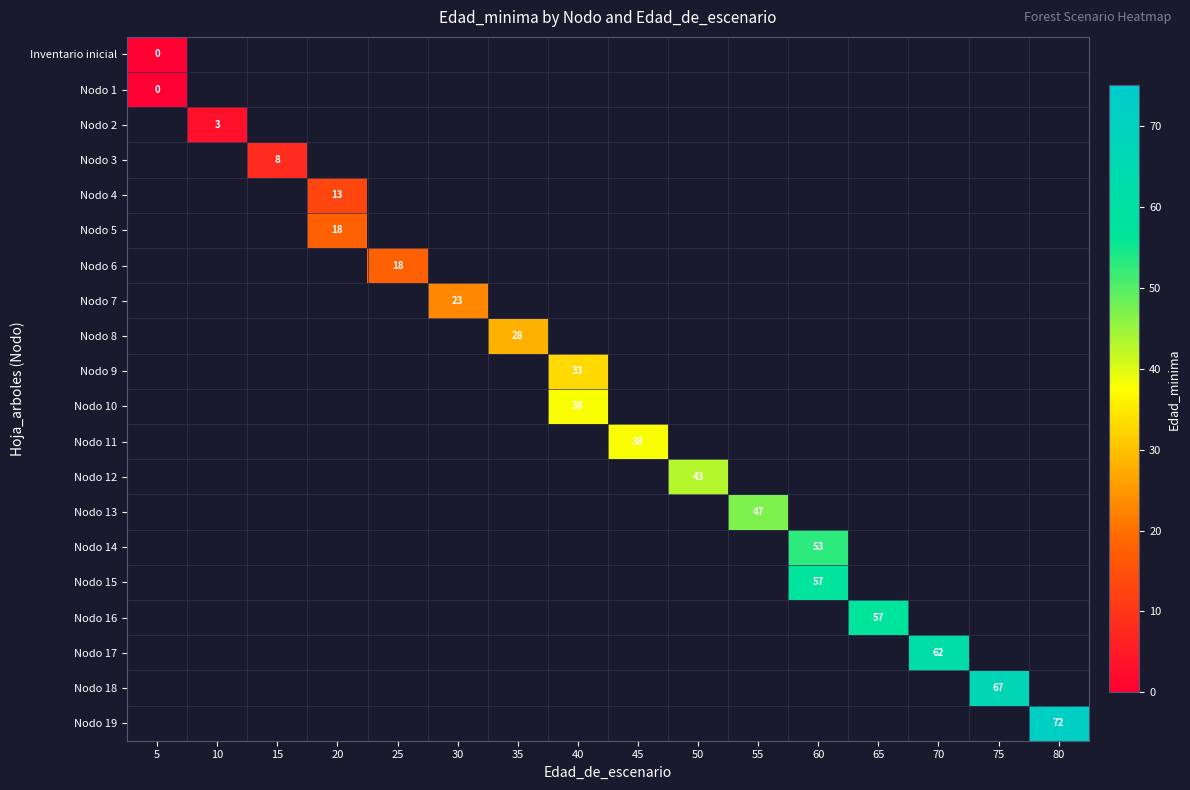

The Nodo 12 series shows 43 at 50. True or false?

True